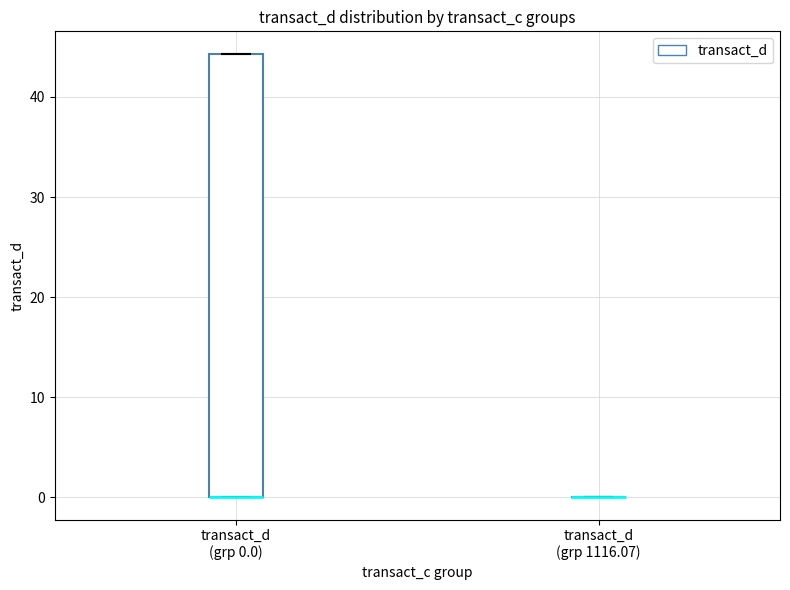

Comparing the boxes themselves (not the whiskers), which one is the tallest?

transact_d (grp 0.0)